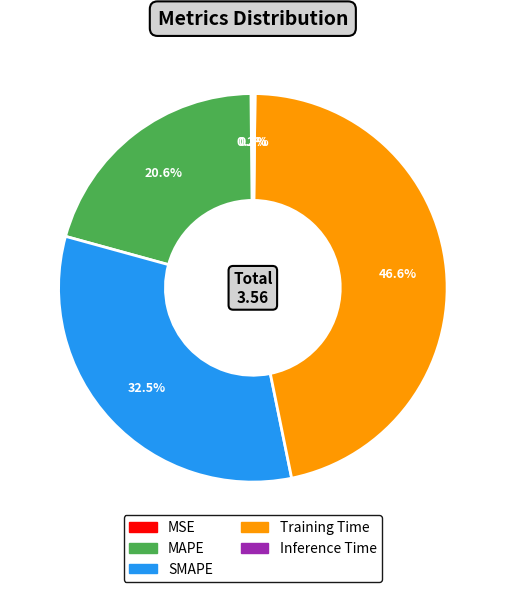

Is there any slice that represents more than half of the pie?

No